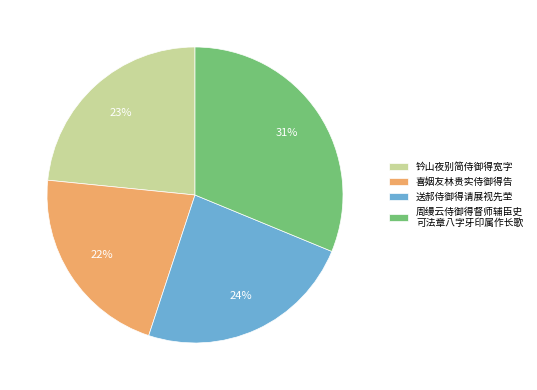

Combined, do 喜姻友林贵实侍御得告 and 送郝侍御得请展视先茔 account for over 50%?

No